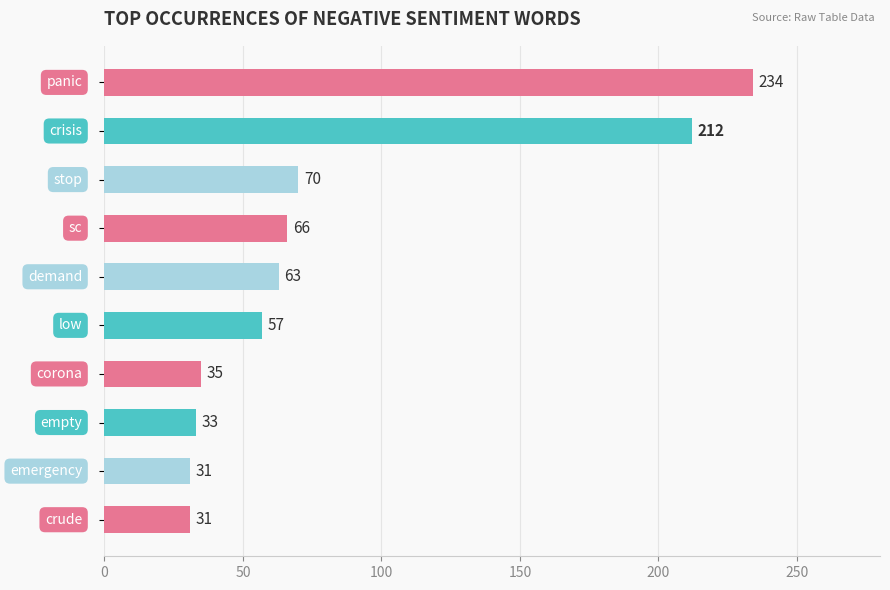

What is the value of the 8th bar from the top?

33